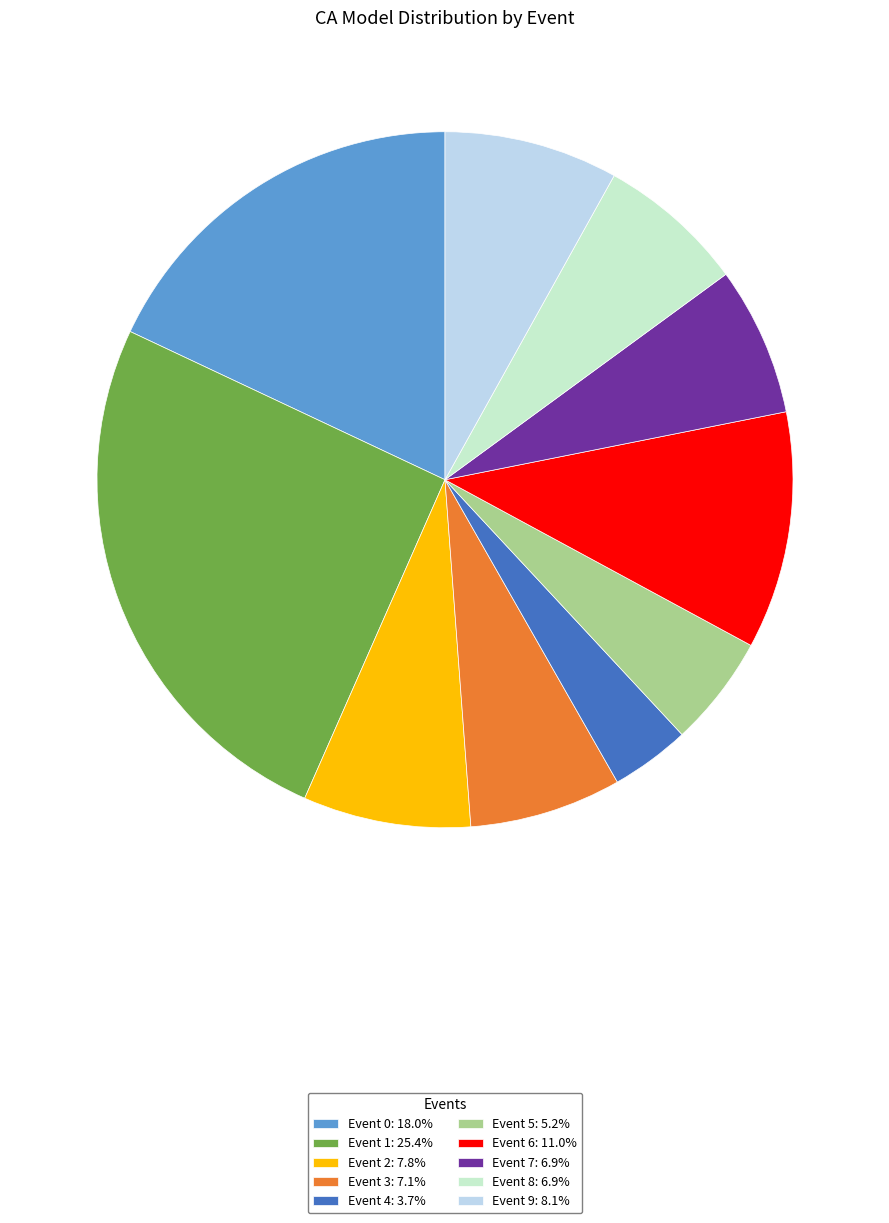

Which slice is the smallest?

Event 4